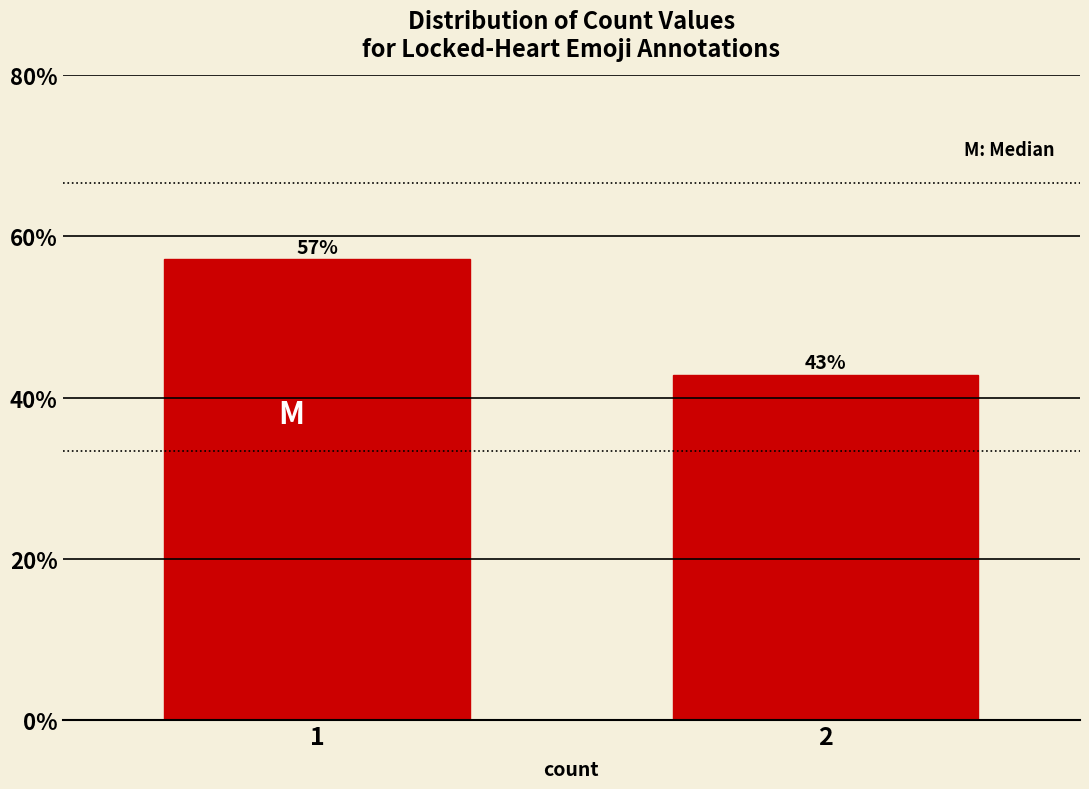

The value at 2 is 20.3. True or false?

False